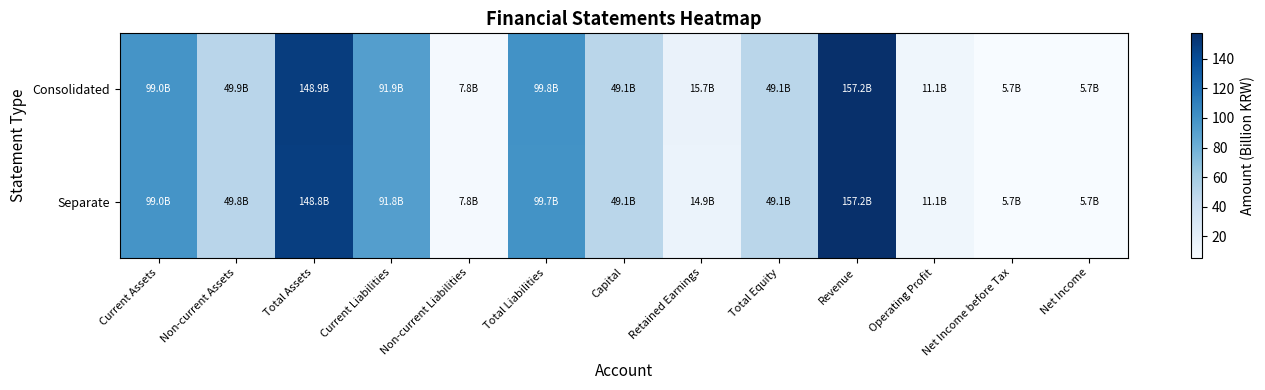

Reading left to right, what are all the values shown in this chart?

Consolidated: Current Assets=99.0	Non-current Assets=49.9	Total Assets=148.9	Current Liabilities=91.9	Non-current Liabilities=7.8	Total Liabilities=99.8	Capital=49.1	Retained Earnings=15.7	Total Equity=49.1	Revenue=157.2	Operating Profit=11.1	Net Income before Tax=5.7	Net Income=5.7
Separate: Current Assets=99.0	Non-current Assets=49.8	Total Assets=148.8	Current Liabilities=91.8	Non-current Liabilities=7.8	Total Liabilities=99.7	Capital=49.1	Retained Earnings=14.9	Total Equity=49.1	Revenue=157.2	Operating Profit=11.1	Net Income before Tax=5.7	Net Income=5.7